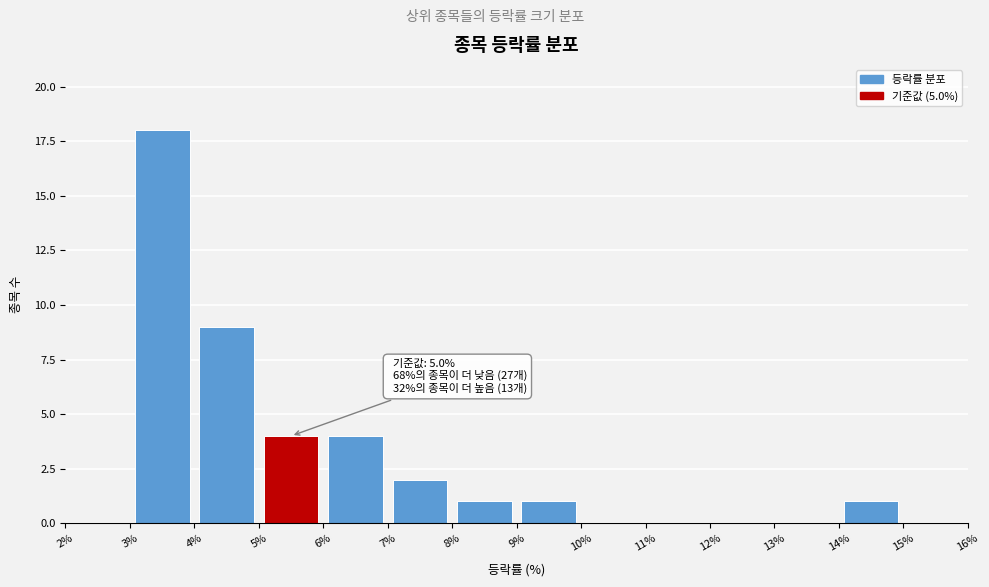

Which range on the x-axis has the tallest bar?

3% to 4%